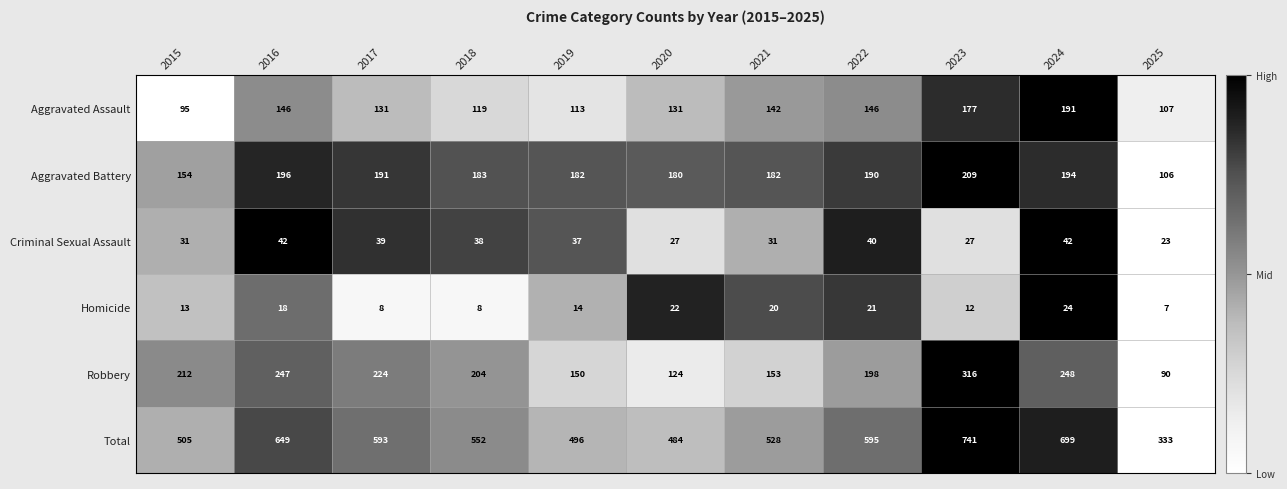

How many data points in Total are less than 552?

5